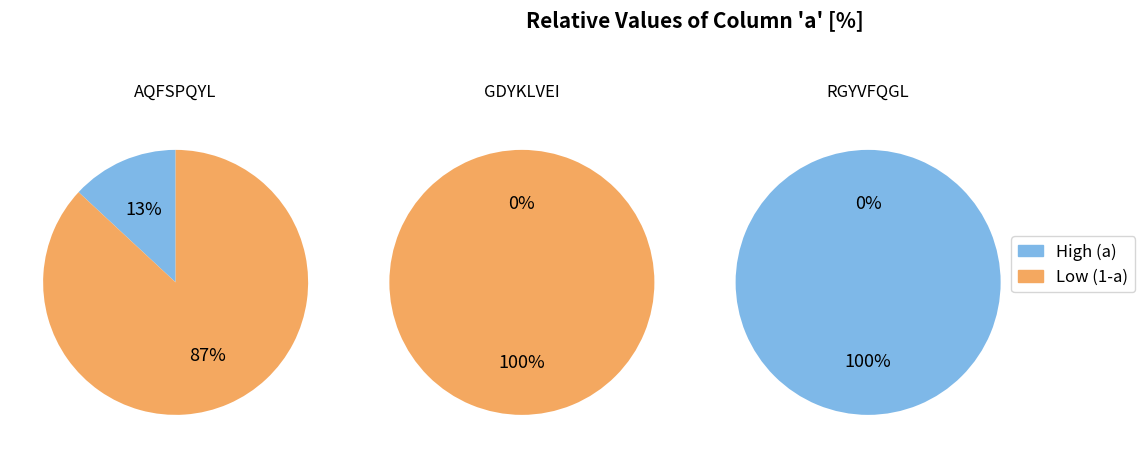

Is there a majority slice in this chart?

Yes